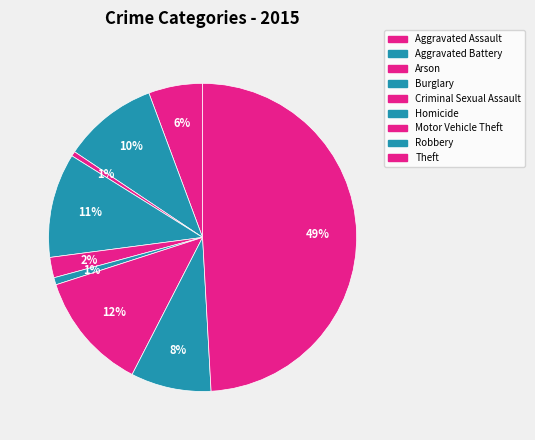

Which has a higher value, Aggravated Battery or Criminal Sexual Assault?

Aggravated Battery